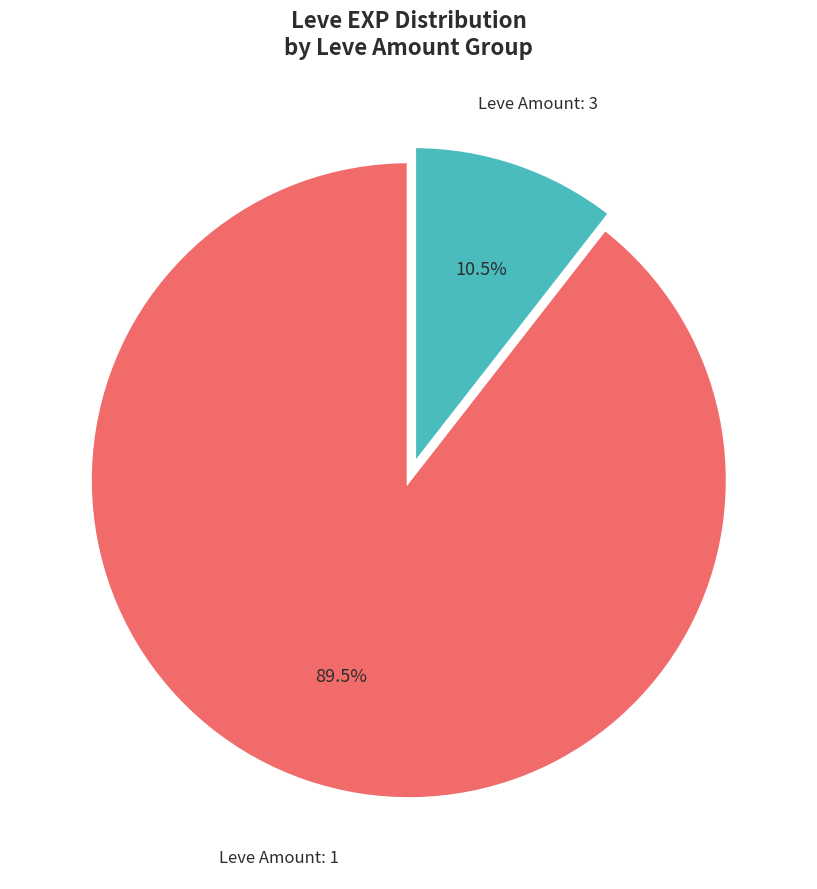

What is the smallest slice in the pie chart?

Leve Amount: 3